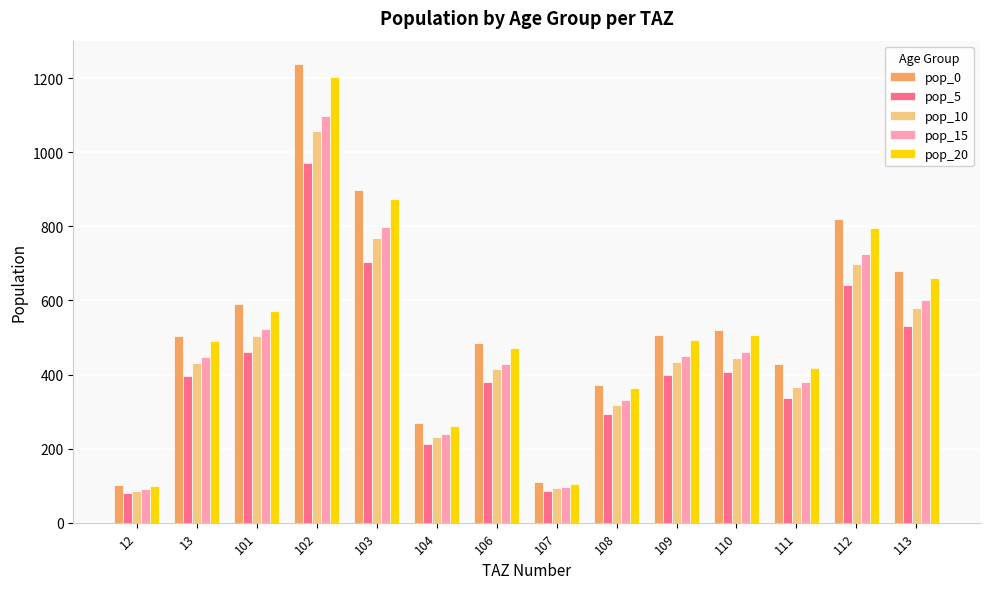

What is the difference between the maximum and minimum values in the pop_5 series?

891.9